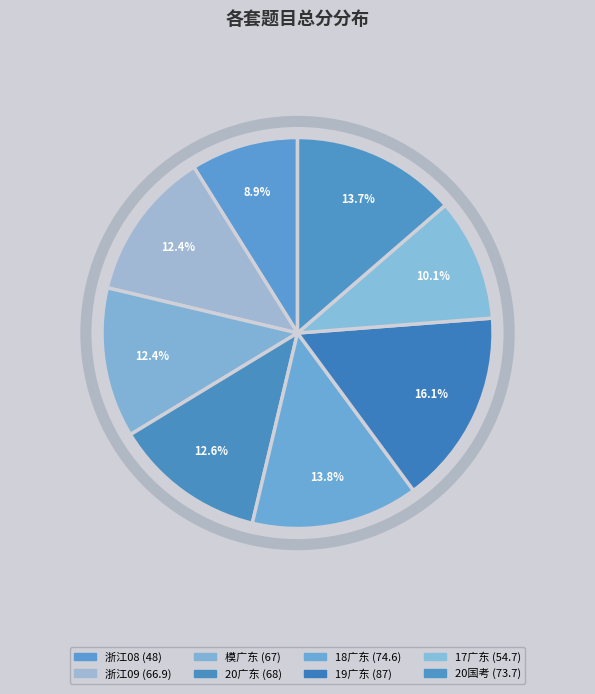

Is it true that 19广东 is 30% of the pie?

False